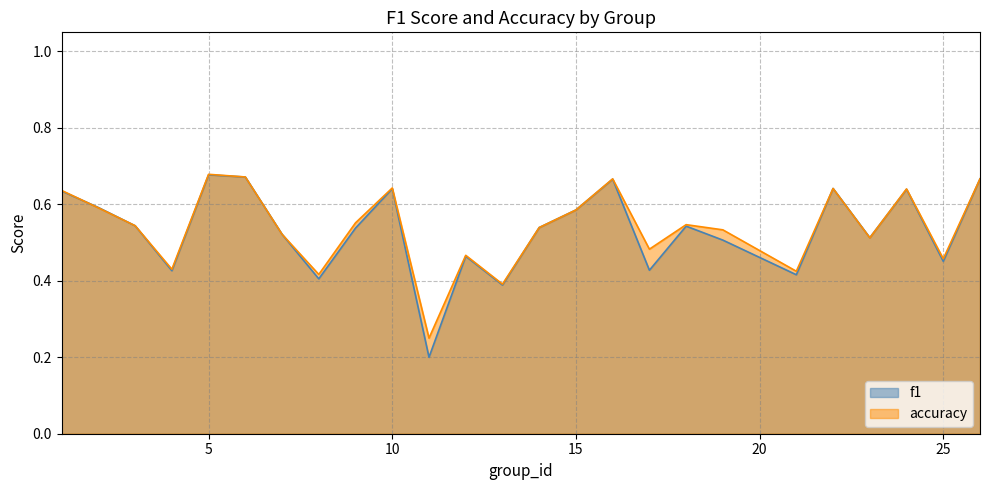

At 5, list the series in order from smallest to largest.

f1, accuracy